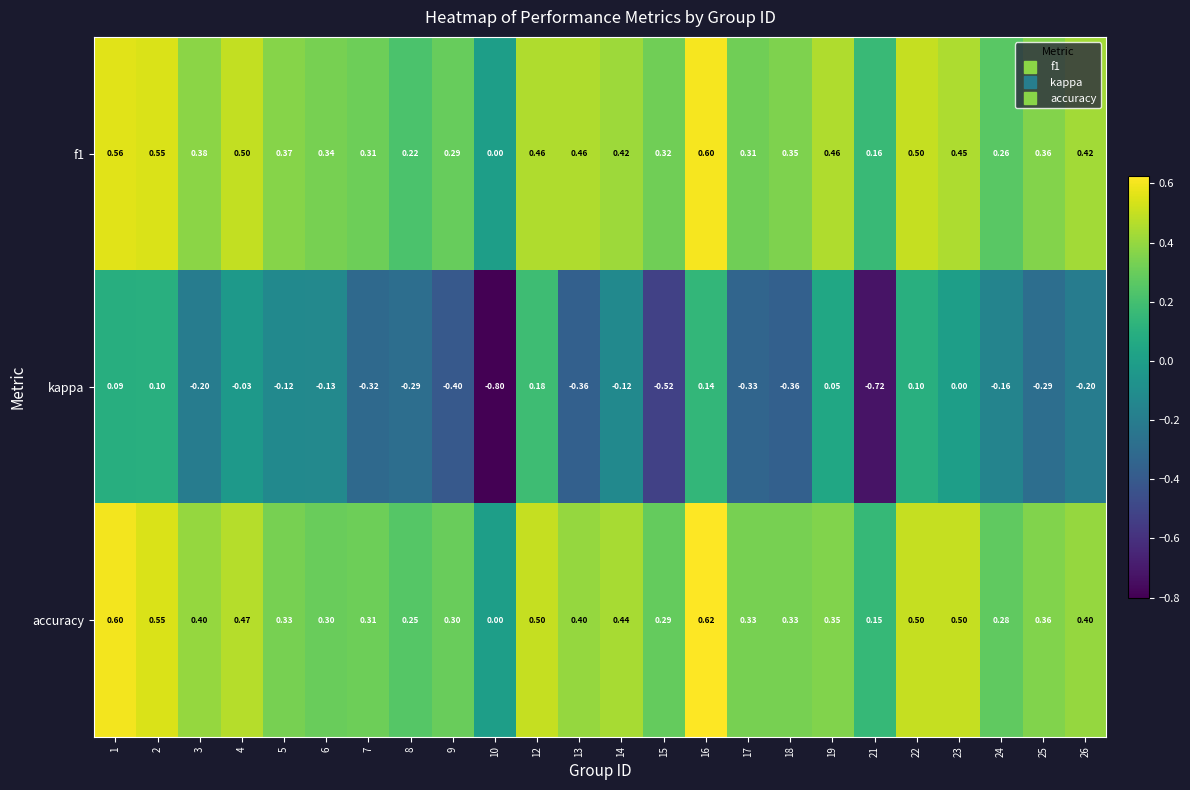

Which series changed the most between 5 and 15?

kappa